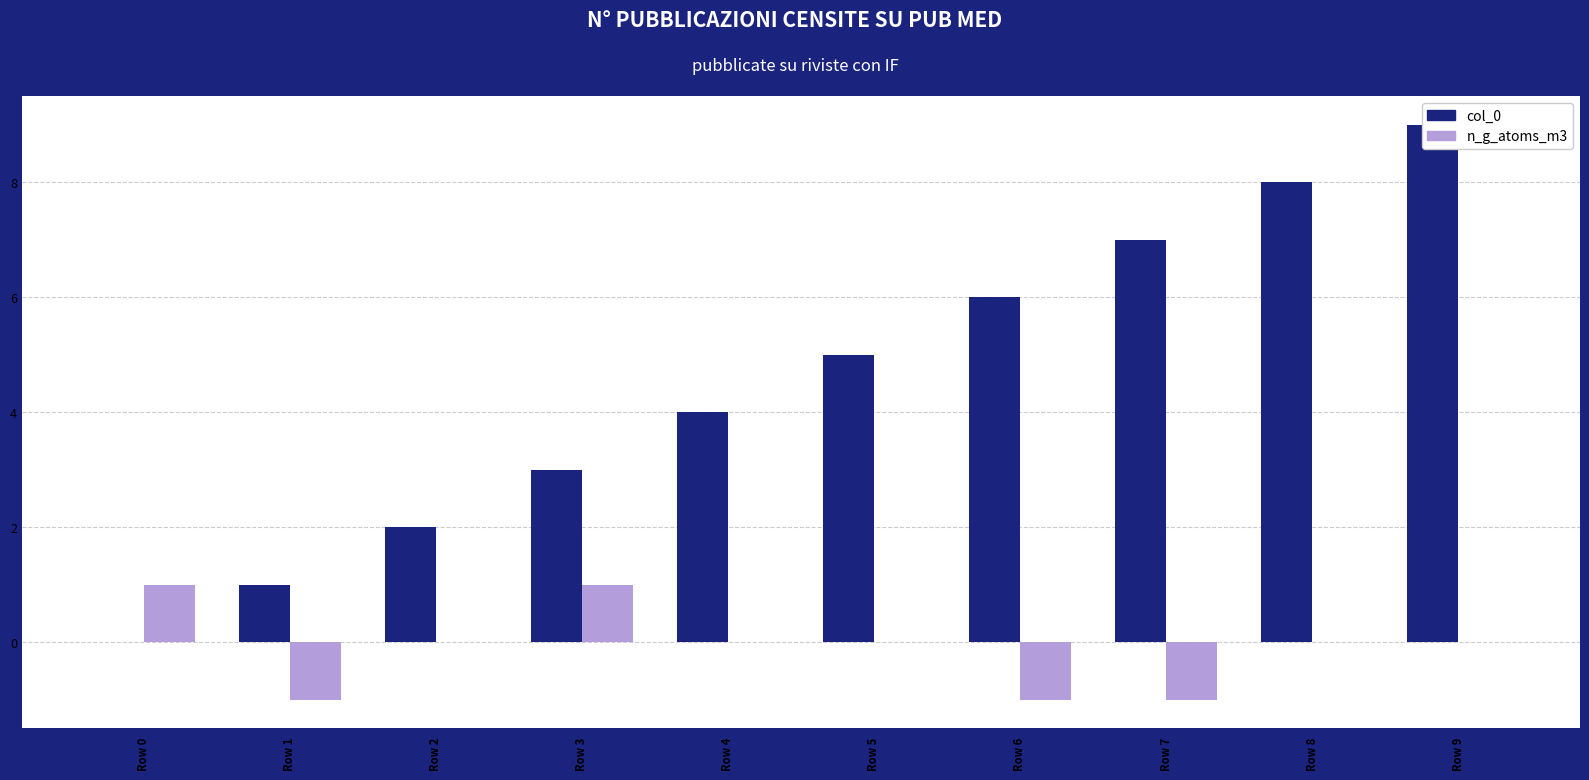

At which label does col_0 first exceed 5?

Row 6